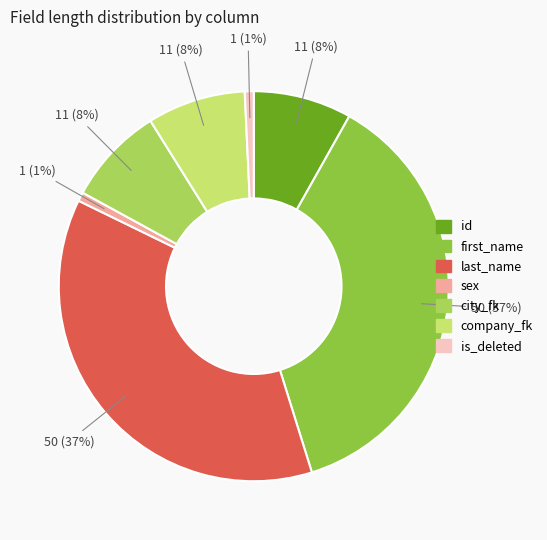

Between company_fk and last_name, which is larger?

last_name